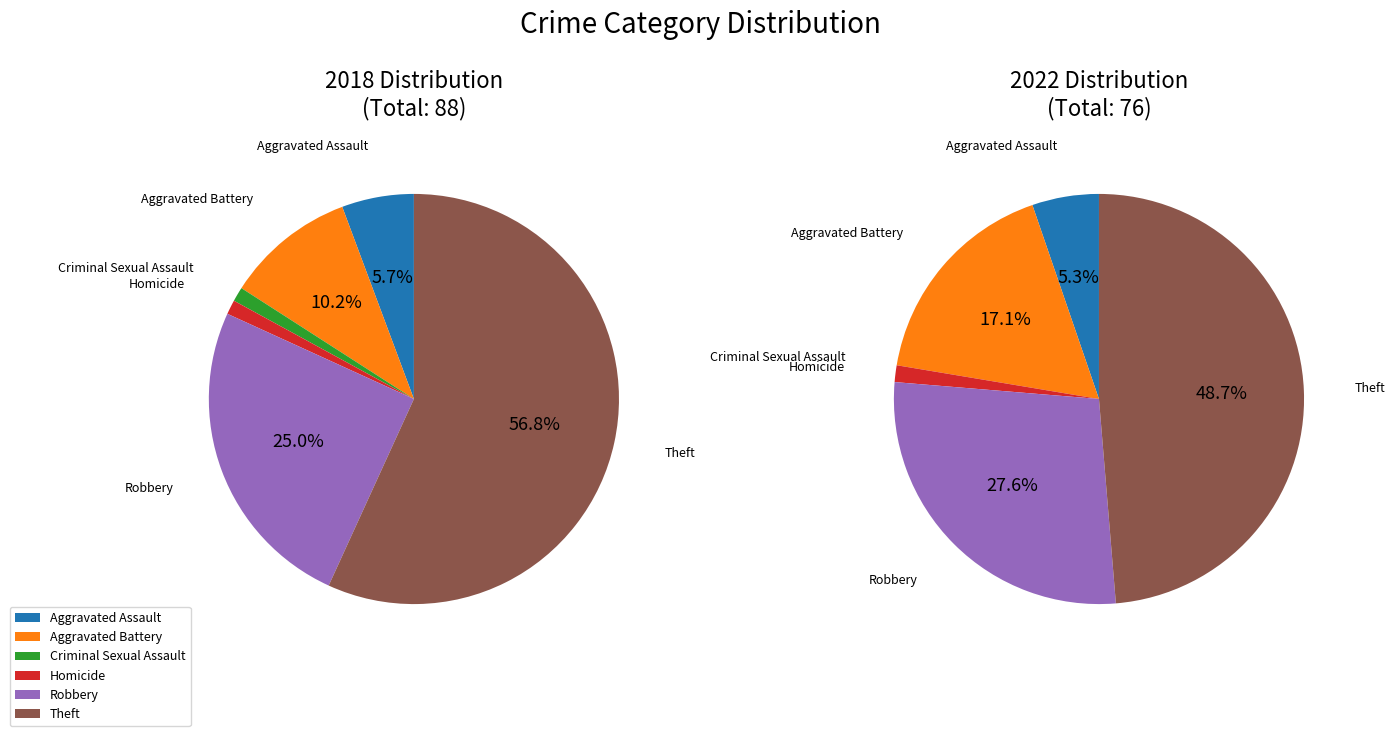

To the nearest percent, what is the difference between the largest and smallest slice percentages?

49%